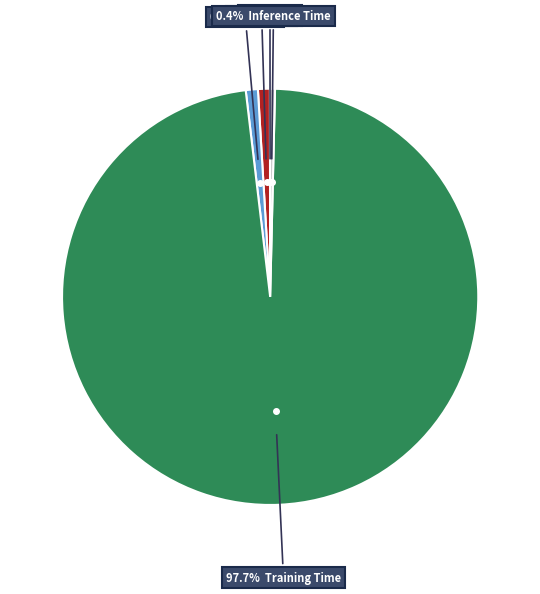

Is there a majority slice in this chart?

Yes